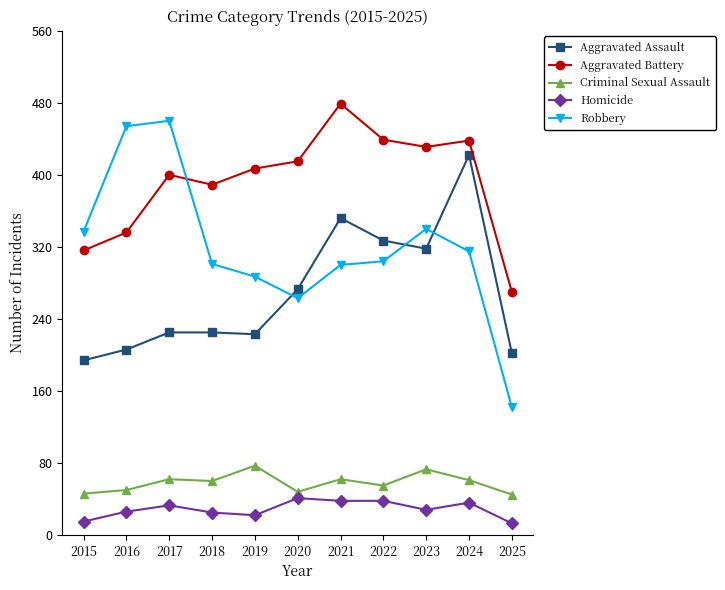

Which series has the largest range (max minus min)?

Robbery